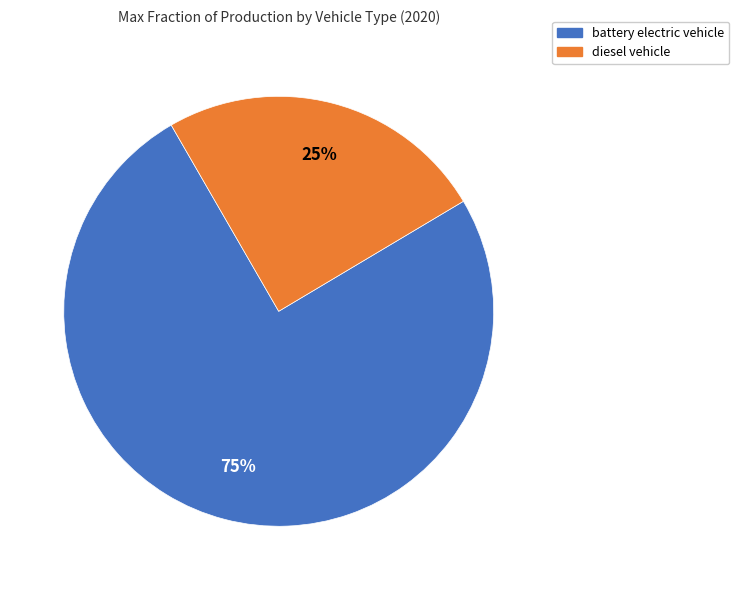

Which slice is the smallest?

diesel vehicle